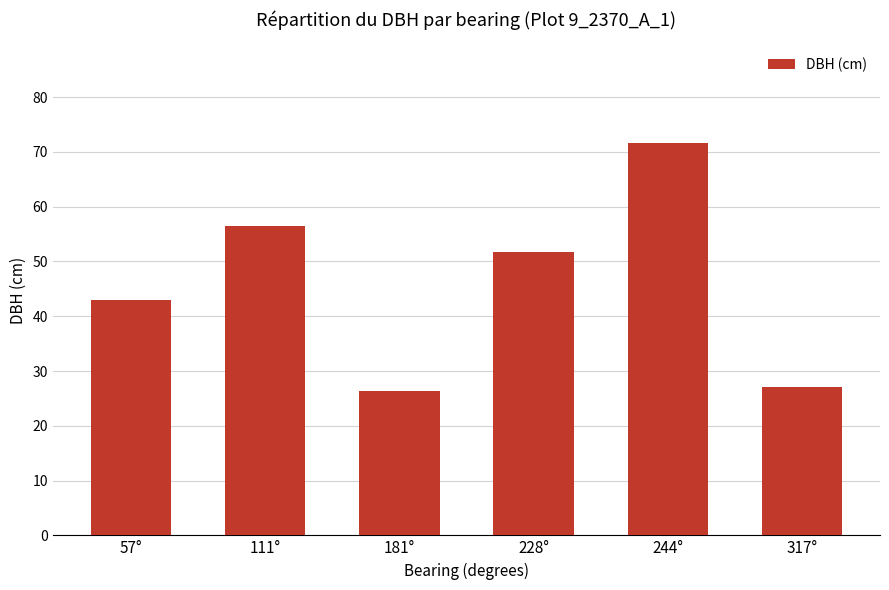

What is the maximum value shown in the chart?

71.6